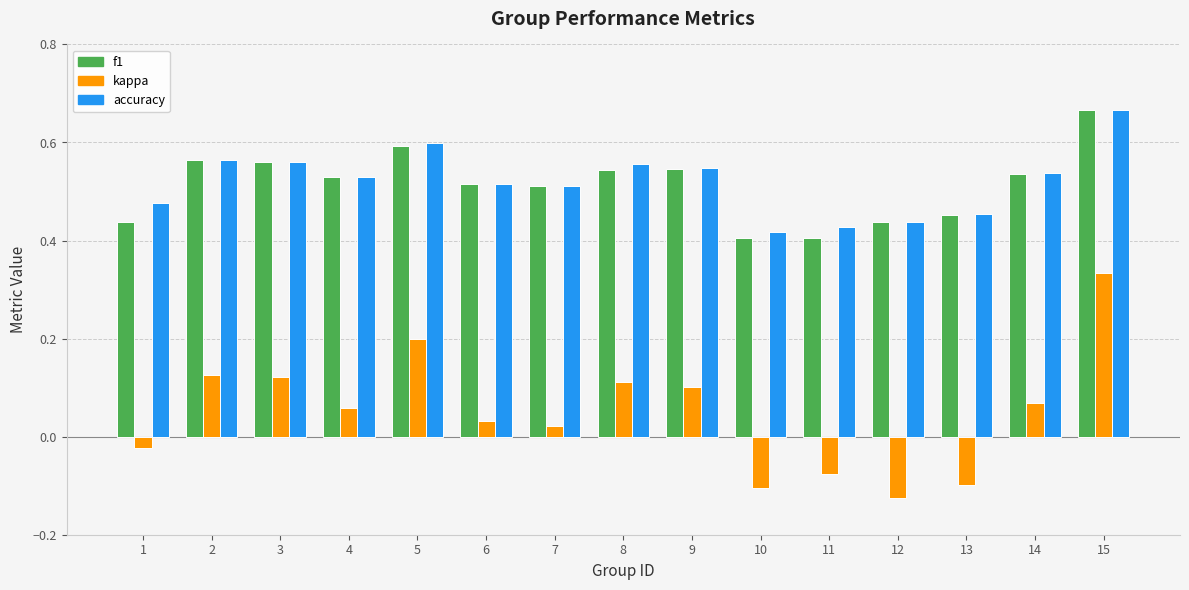

At how many categories does at least one series exceed 0?

15